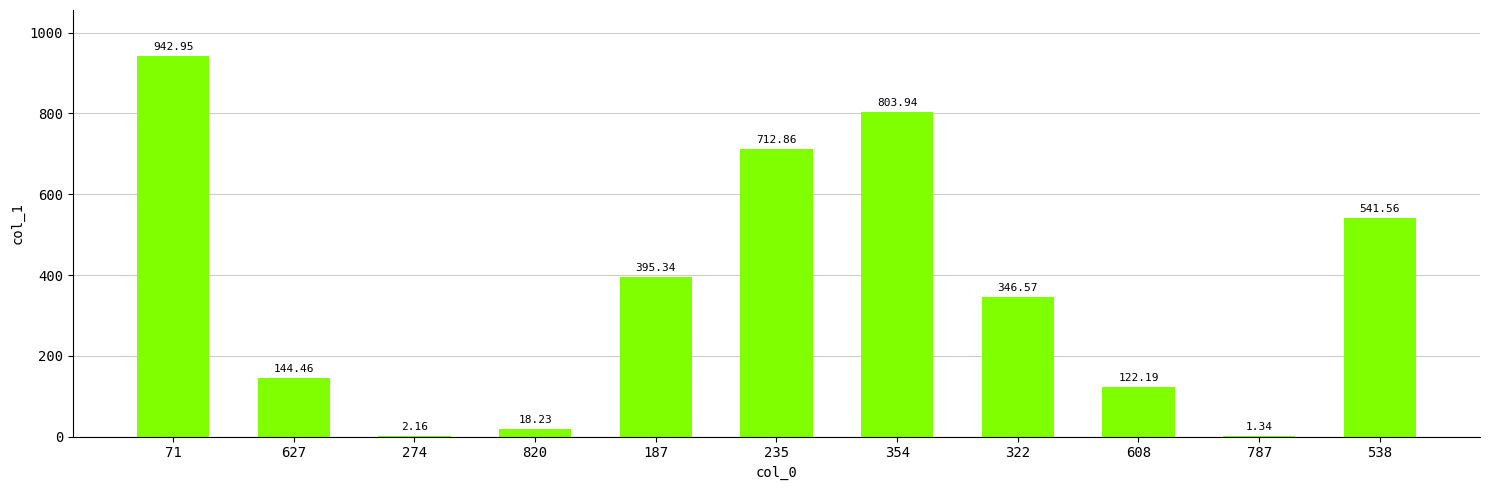

What value does the data have at 71?

943.0